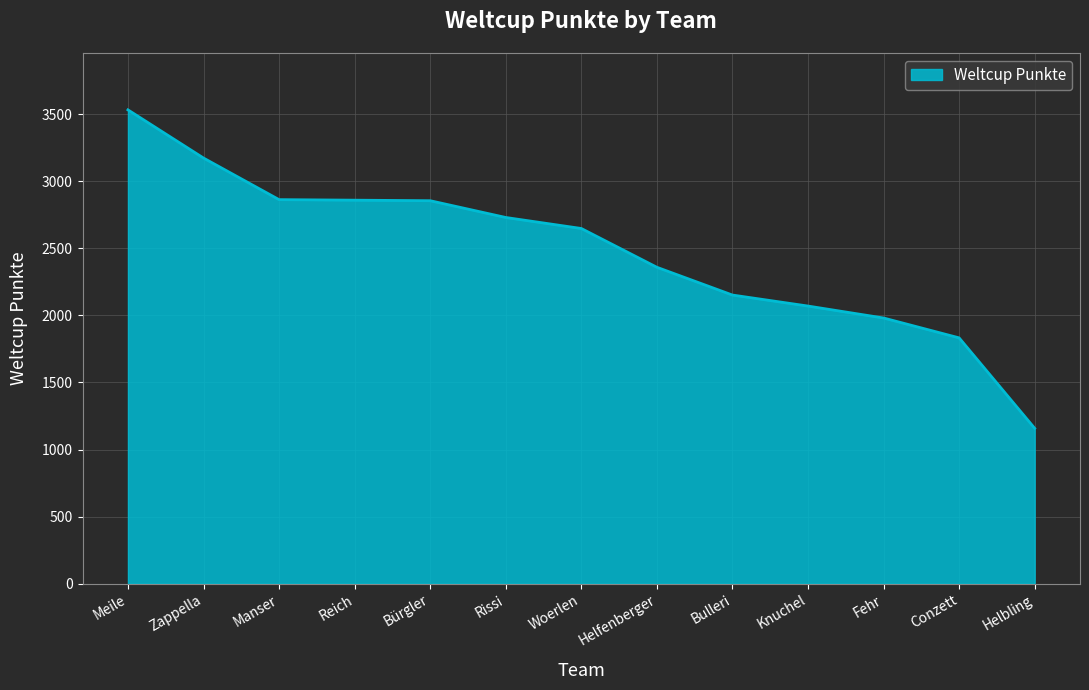

What is the greatest value displayed?

3531